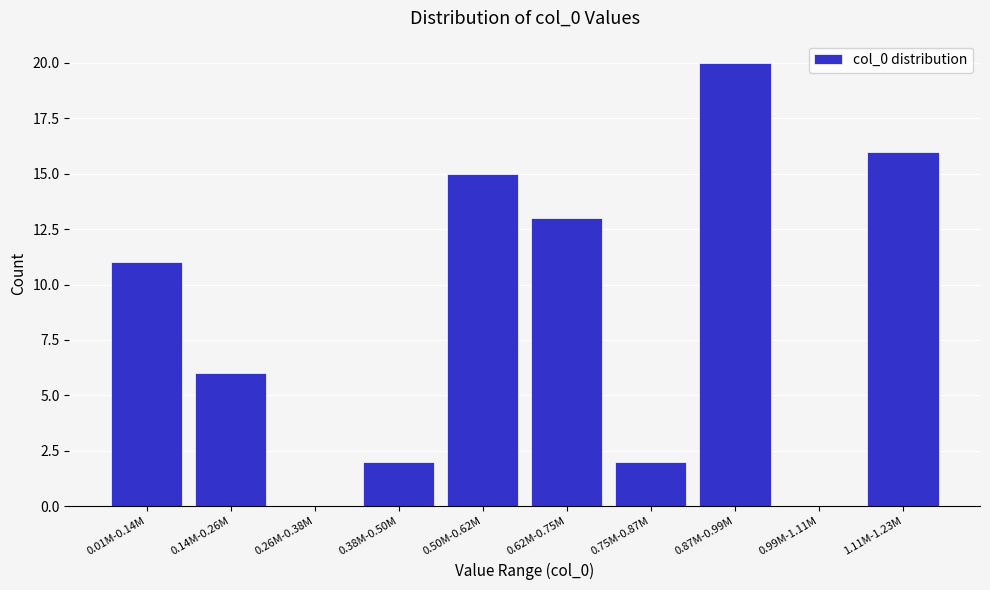

Reading left to right, extract all data points from this chart.

0.01M-0.14M=11	0.14M-0.26M=6	0.26M-0.38M=0	0.38M-0.50M=2	0.50M-0.62M=15	0.62M-0.75M=13	0.75M-0.87M=2	0.87M-0.99M=20	0.99M-1.11M=0	1.11M-1.23M=16